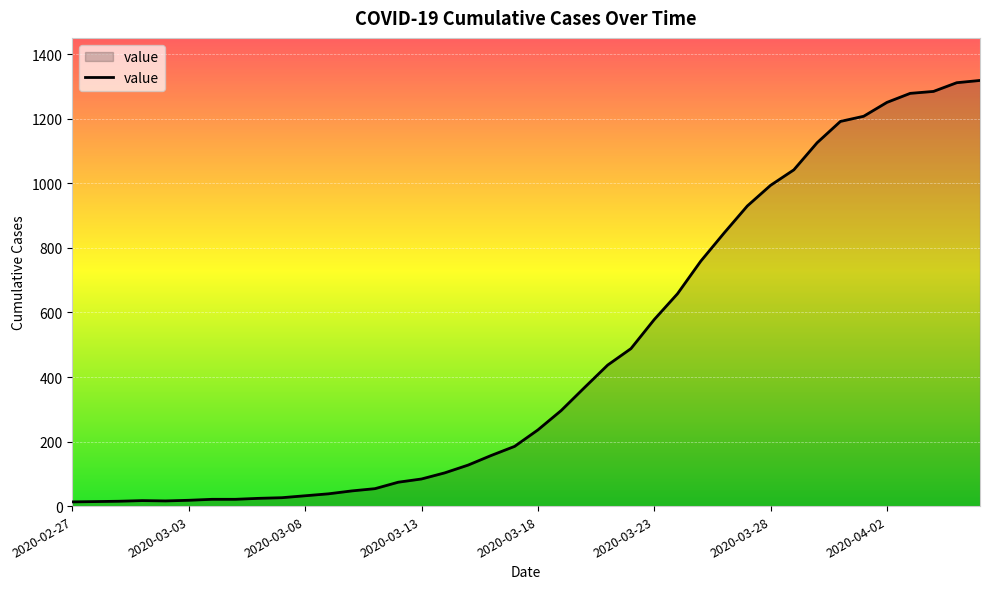

What is the difference between the maximum and minimum values?

1306